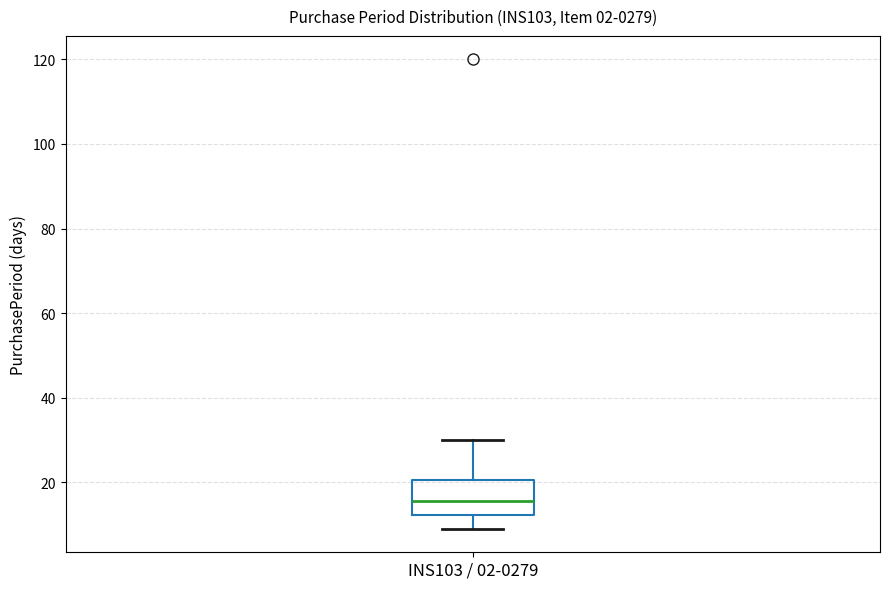

Transcribe this box plot: give where the median line is, the range the box spans, and where the two whiskers end, as read against the y-axis. The values are not printed on the chart, so give them approximately, as read against the axis.

median 16, box 12 to 20, whiskers 10 to 30